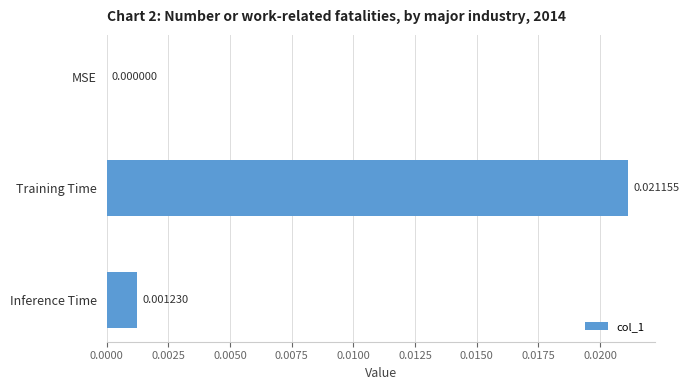

Which label corresponds to the largest value in the chart?

Training Time